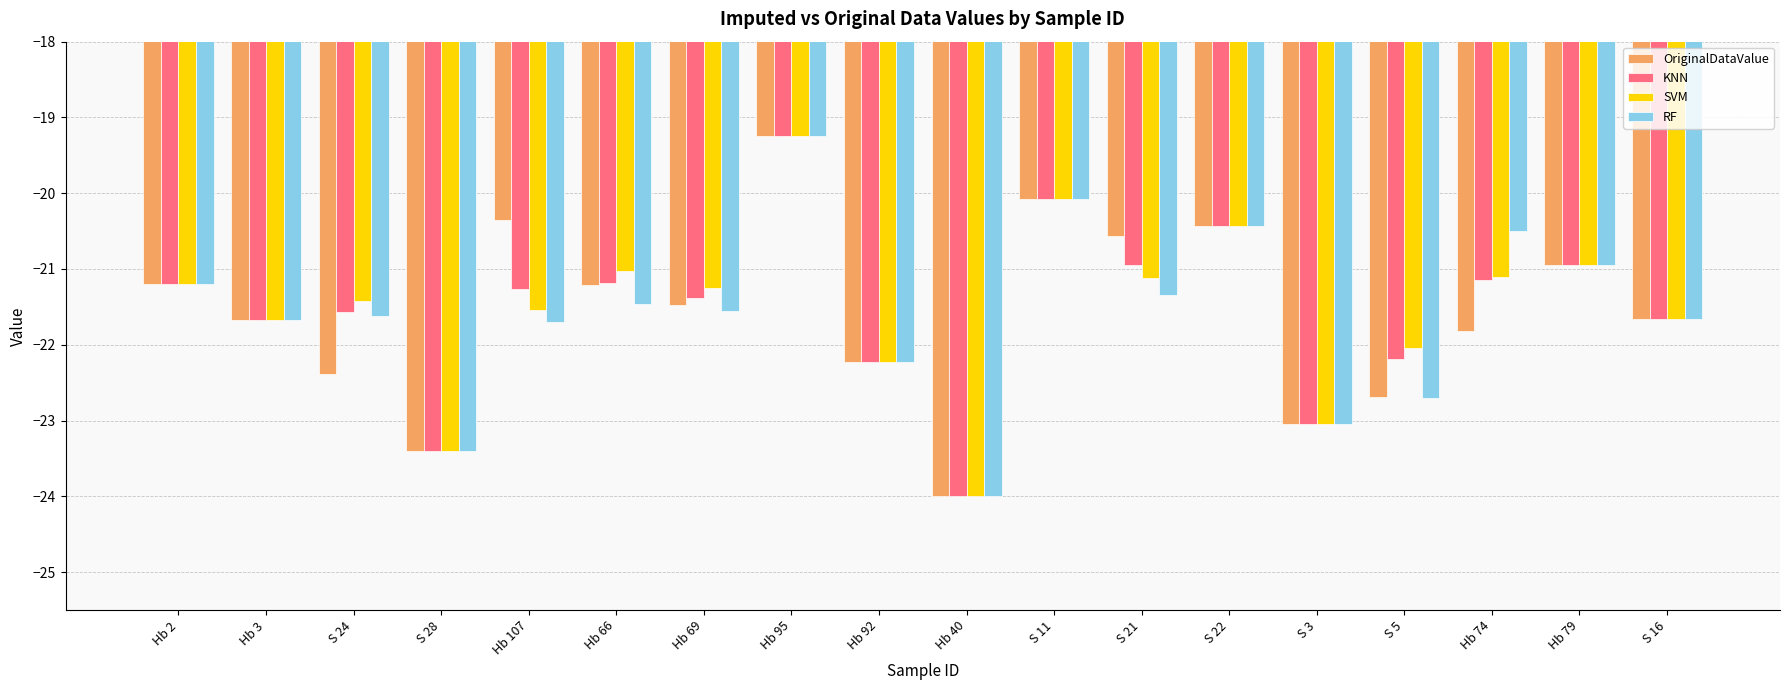

What are all the series names shown in the legend?

OriginalDataValue, KNN, SVM, RF